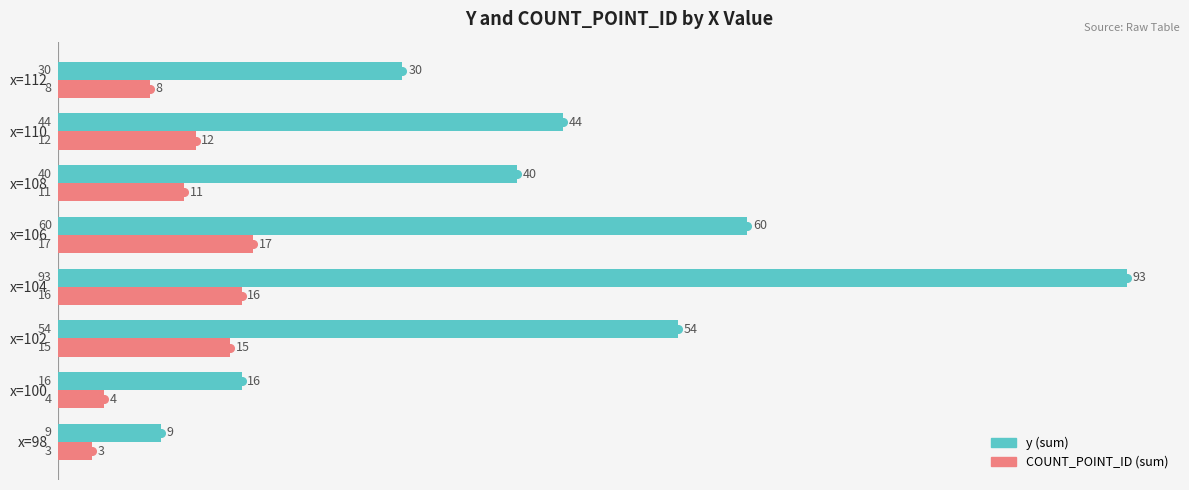

What are all the series names shown in the legend?

y (sum), COUNT_POINT_ID (sum)